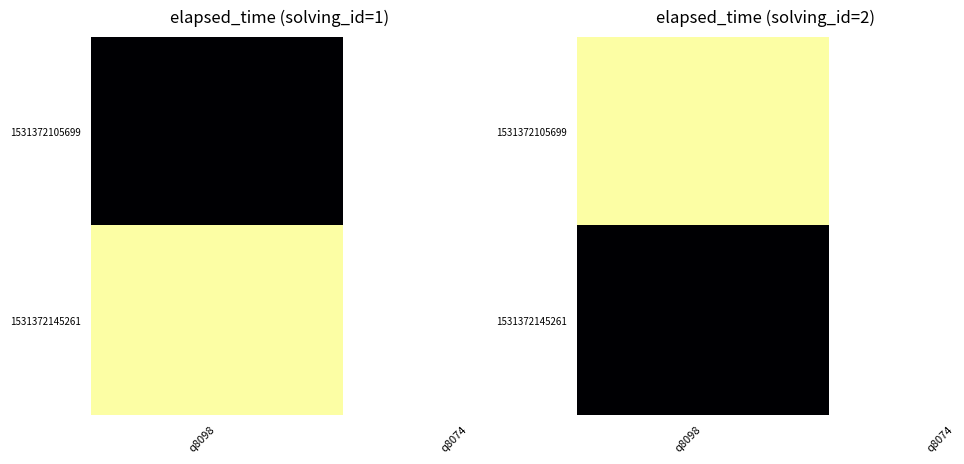

The value of 1 at q8098 is 26830. True or false?

False